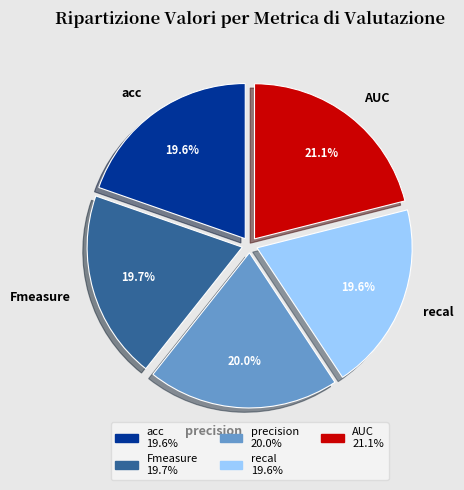

How many segments does this pie chart have?

5